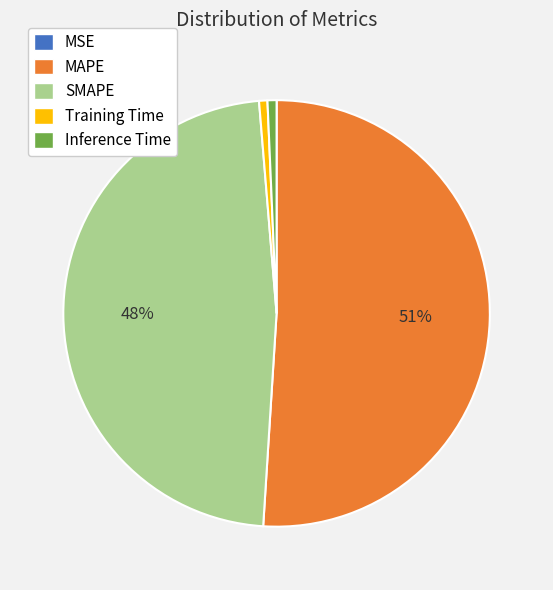

The Training Time slice represents 1% of the pie. True or false?

True